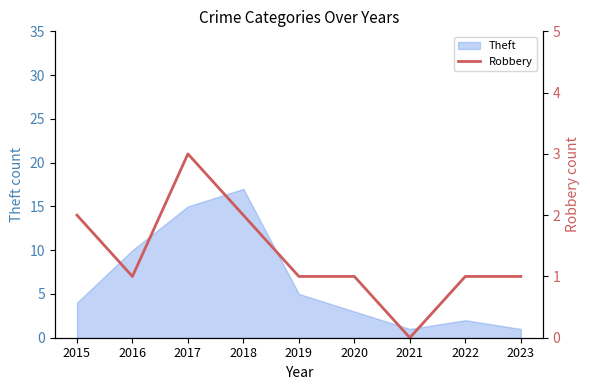

Where is the data nearest to the value 1?

2016